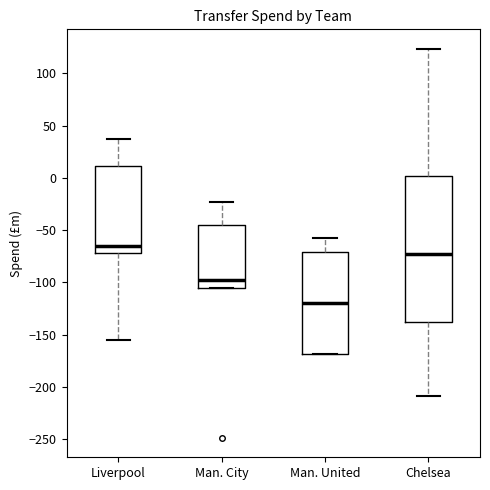

Comparing the boxes themselves (not the whiskers), which one is the tallest?

Chelsea